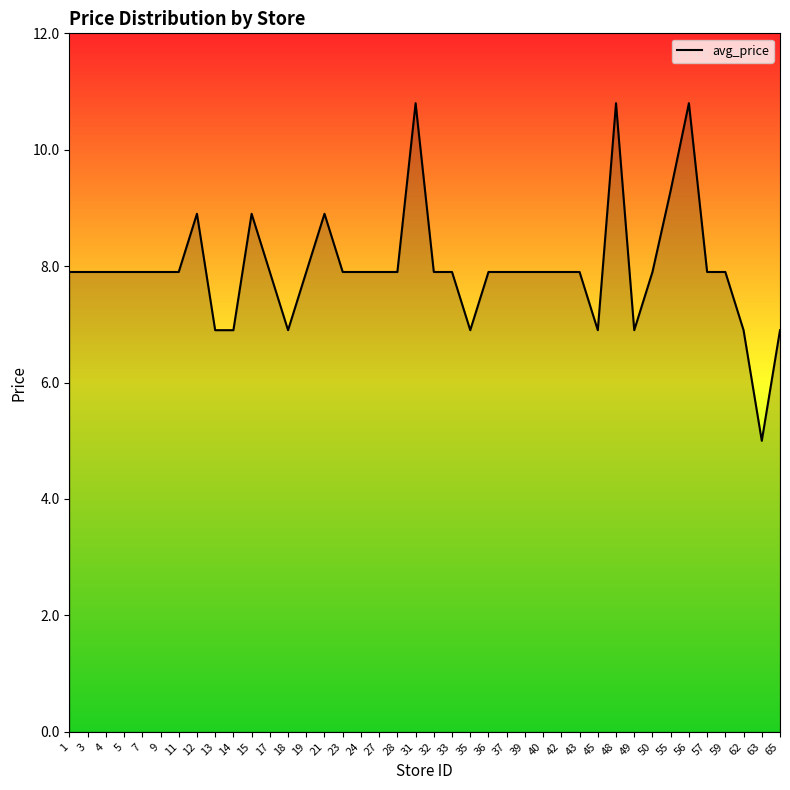

What is the ratio of the value at 55 to the value at 63?

1.9